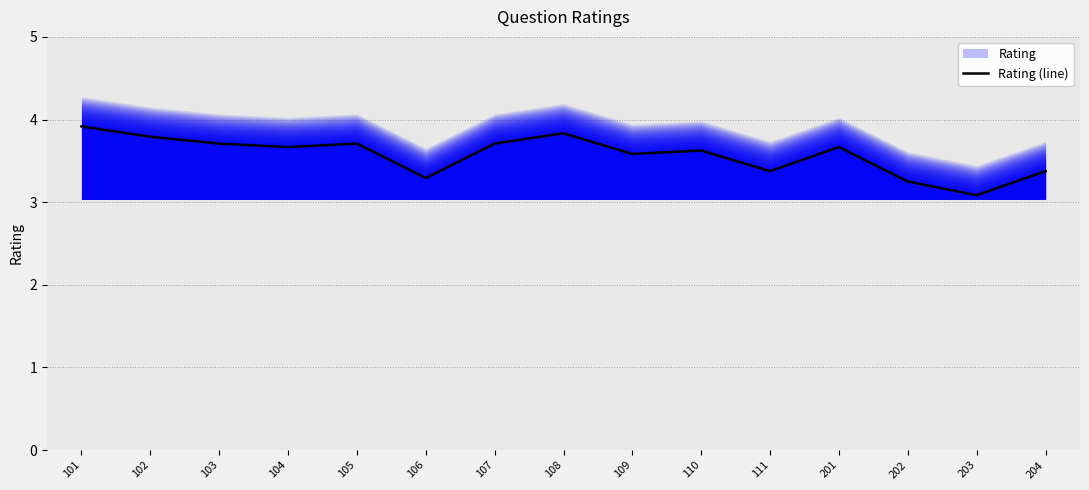

Which has a higher value, 102 or 104?

102